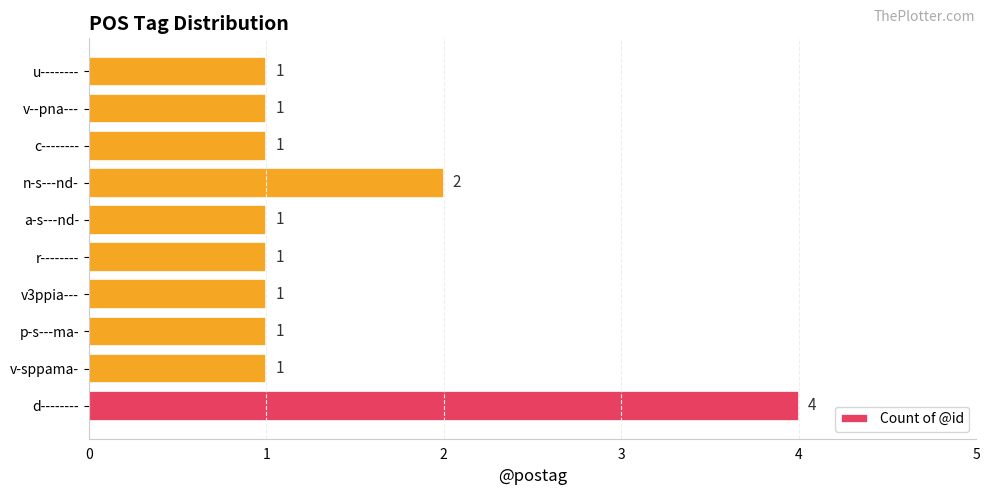

Reading bottom to top, what are all the values shown in this chart?

d--------=4	v-sppama-=1	p-s---ma-=1	v3ppia---=1	r--------=1	a-s---nd-=1	n-s---nd-=2	c--------=1	v--pna---=1	u--------=1